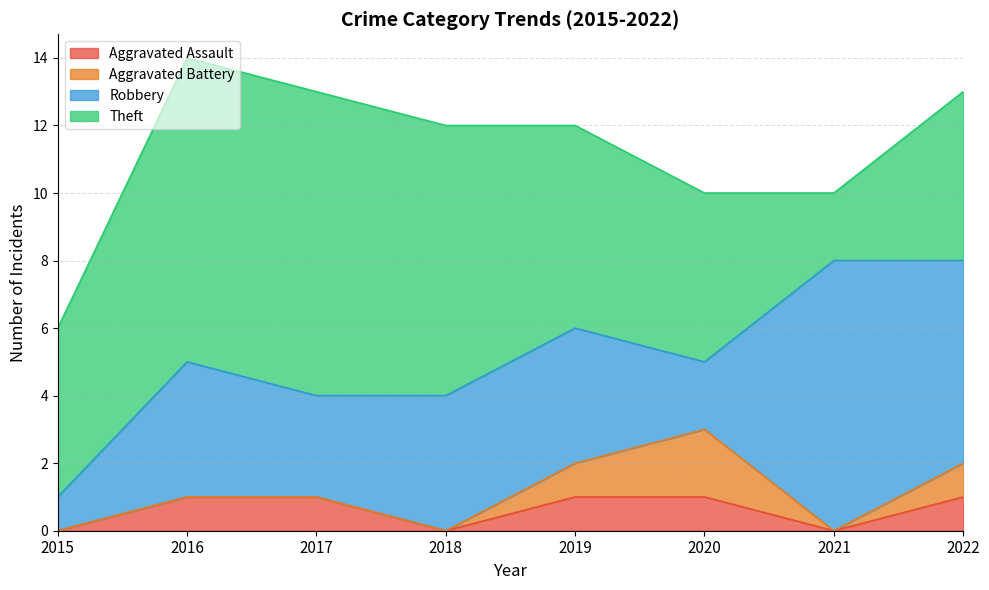

Which series has the largest range (max minus min)?

Robbery